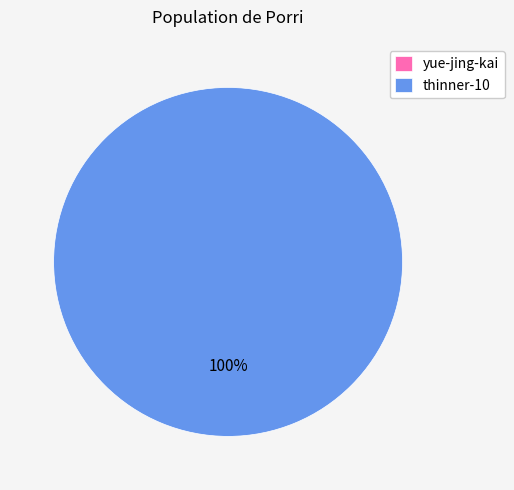

Count the number of slices in the pie.

2